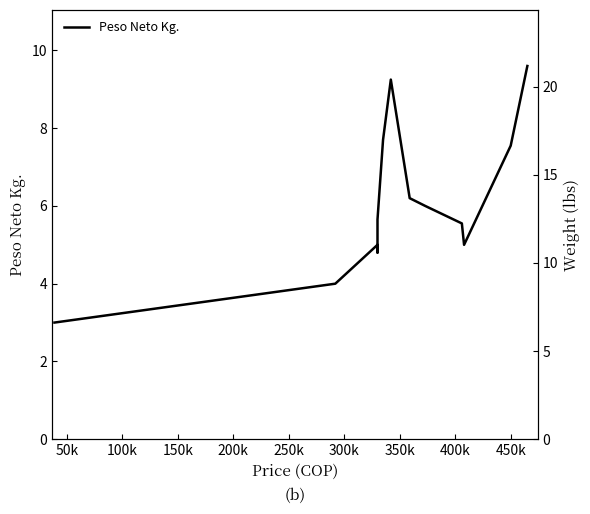

What is the approximate value at 50k?

3.0